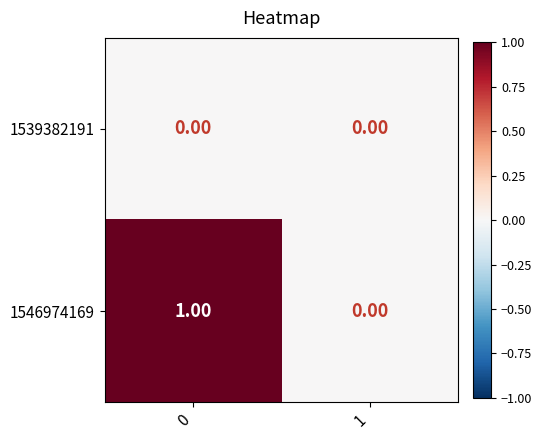

What is the greatest value displayed?

1